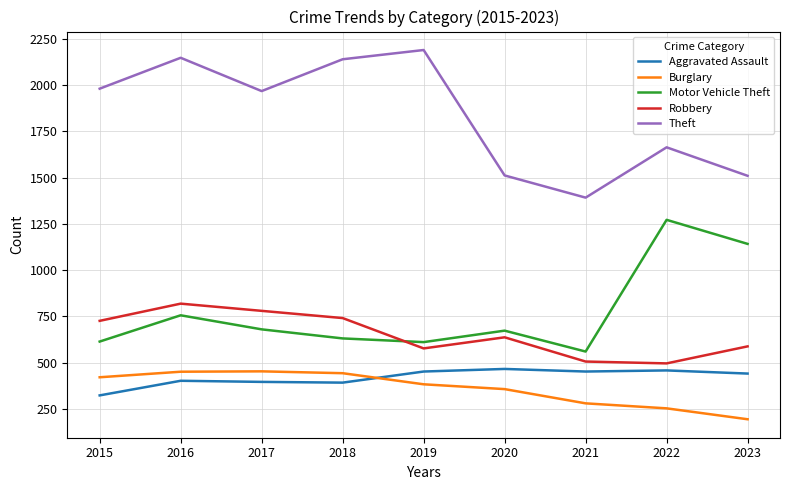

Which category has the lowest value across all series?

2023